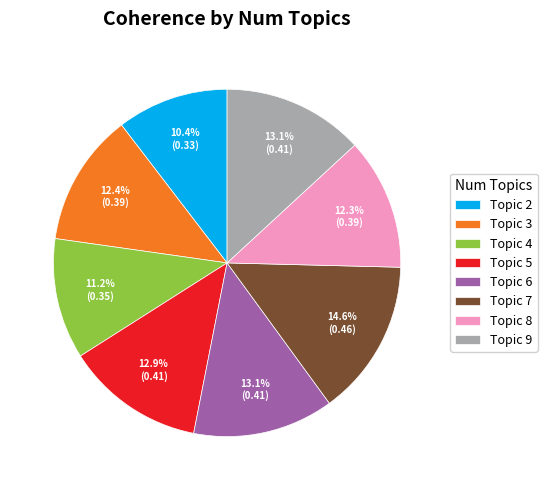

What is the largest slice in the pie chart?

Topic 7